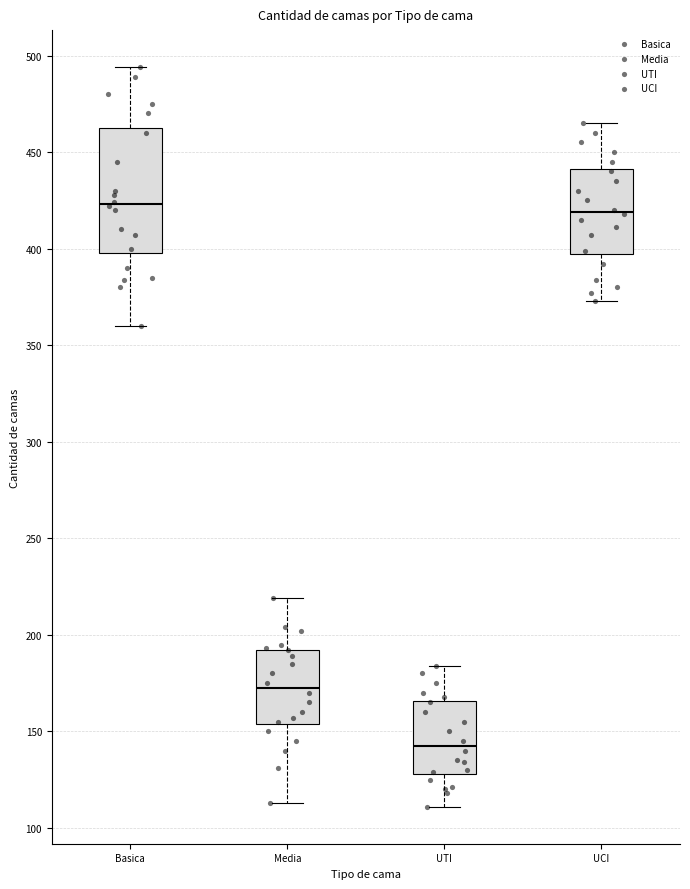

Reading left to right, read every box against the y-axis: the position of its median line, the range the box covers, and the ends of its whiskers. The values are not printed on the chart, so give them approximately, as read against the axis.

Basica: median 425, box 400 to 465, whiskers 360 to 495
Media: median 175, box 155 to 190, whiskers 115 to 220
UTI: median 145, box 130 to 165, whiskers 110 to 185
UCI: median 420, box 395 to 440, whiskers 375 to 465